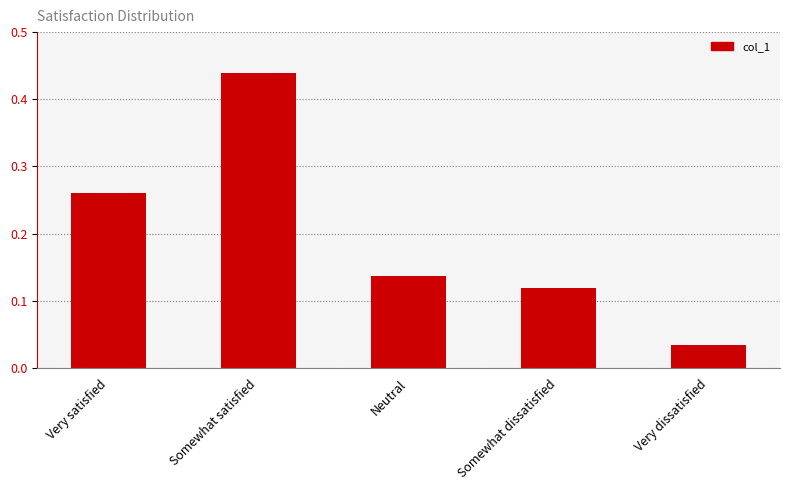

At which label is the value closest to 0?

Very dissatisfied